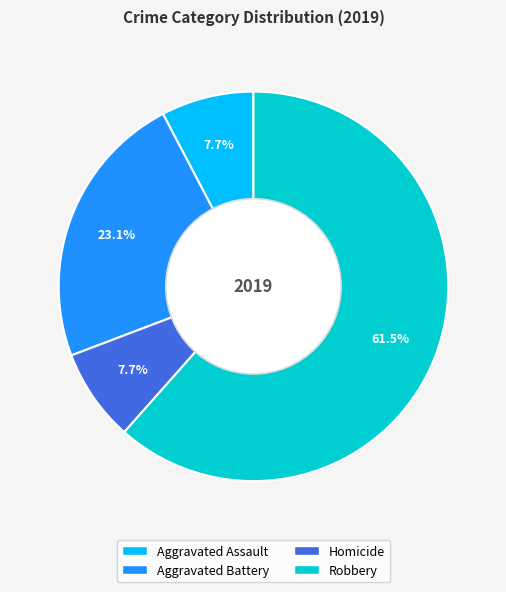

Does any single category account for the majority?

Yes